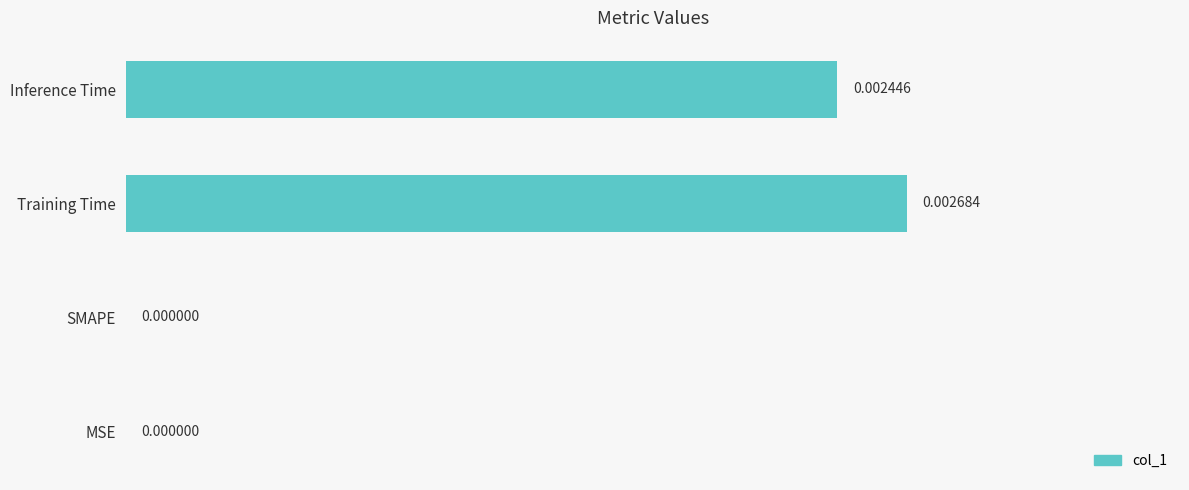

Which category has the highest value across all series?

Training Time